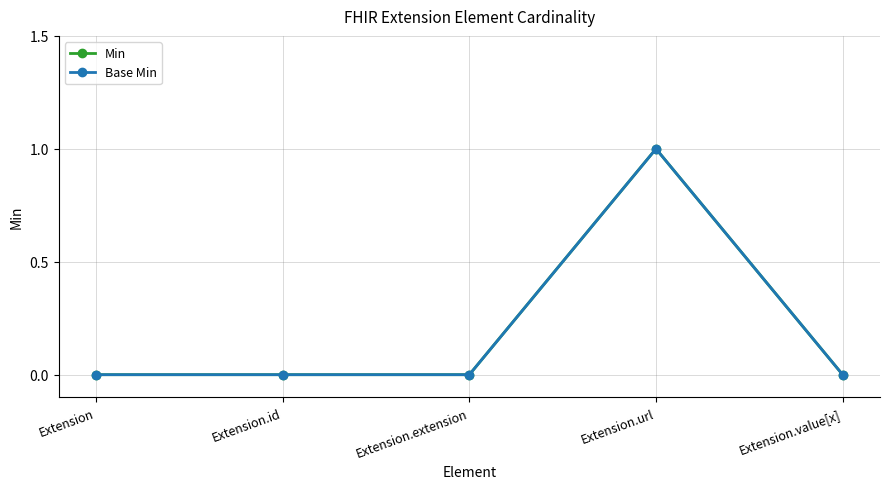

Rank the categories by Base Min value from highest to lowest.

Extension.url, Extension, Extension.id, Extension.extension, Extension.value[x]